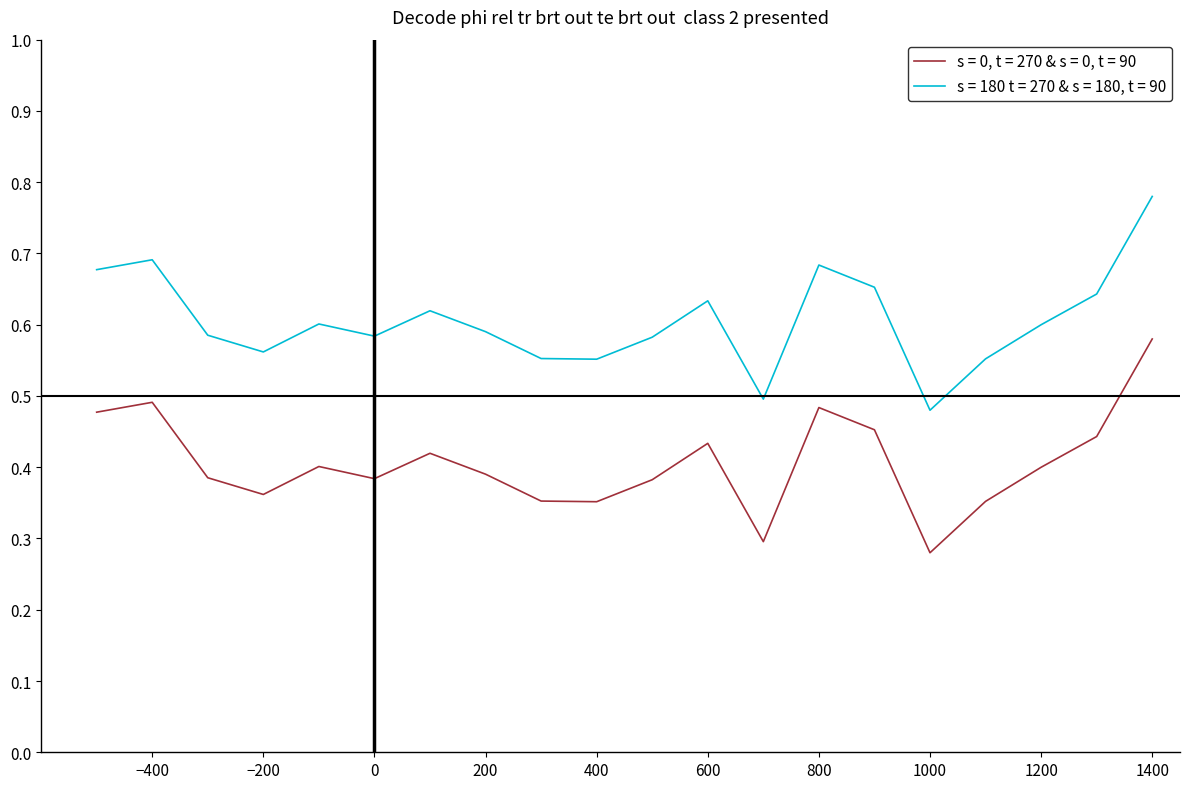

What are all the series names shown in the legend?

s = 0, t = 270 & s = 0, t = 90, s = 180 t = 270 & s = 180, t = 90